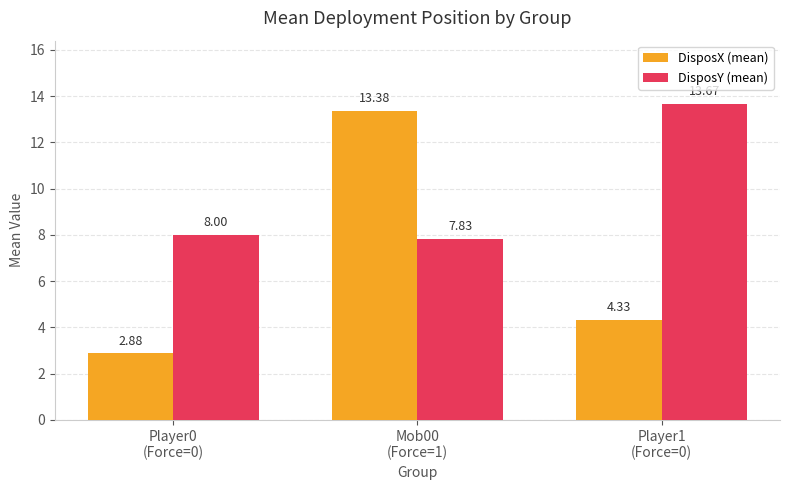

True or false: DisposY (mean) has a value of 22.2 at Player1
(Force=0).

False